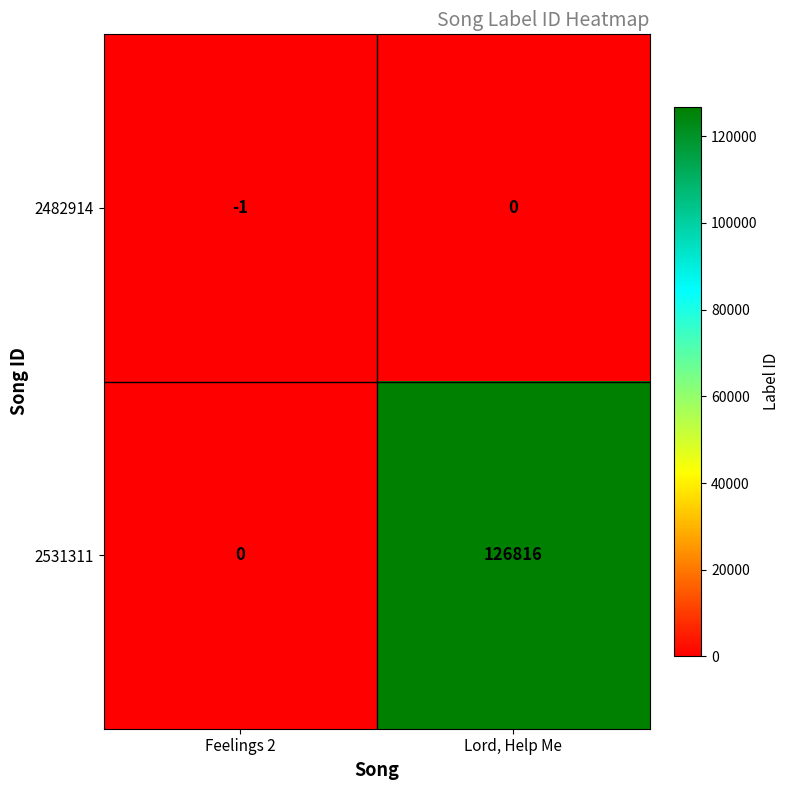

What is the total value across all series at Feelings 2?

-1